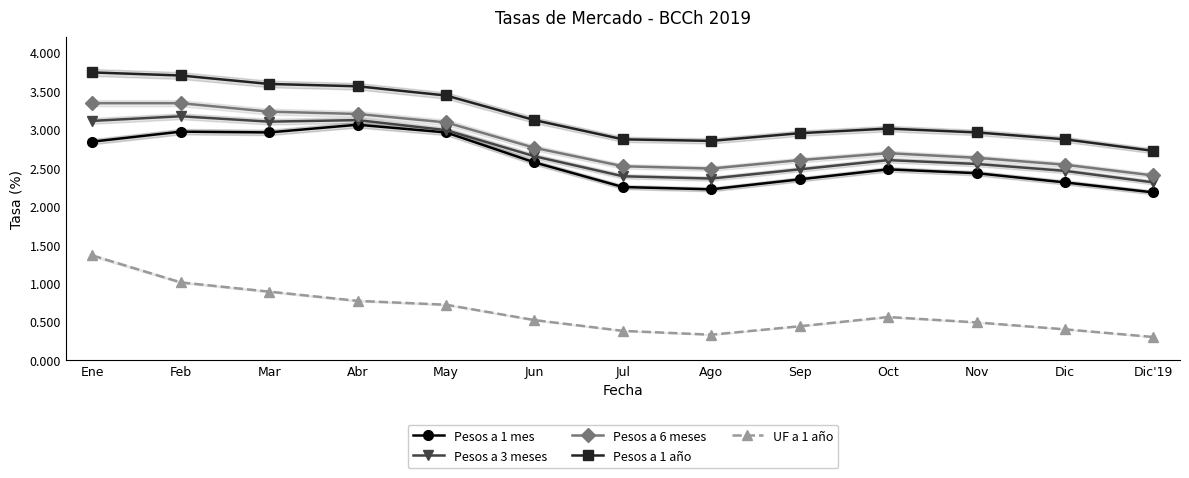

Which category has the lowest value in the Pesos a 1 mes series?

Dic'19